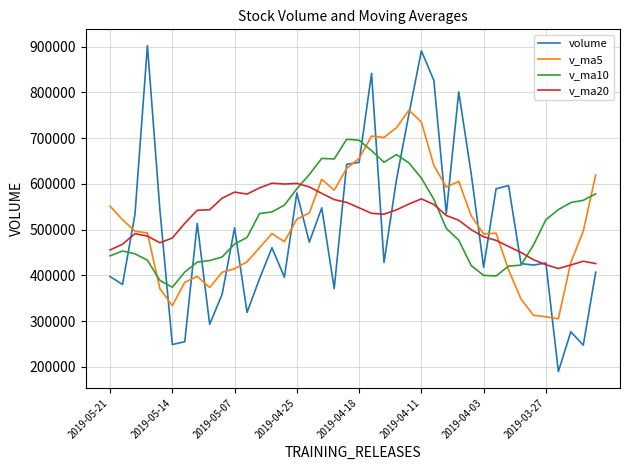

After their last crossing, which series has the higher values: volume or v_ma5?

v_ma5